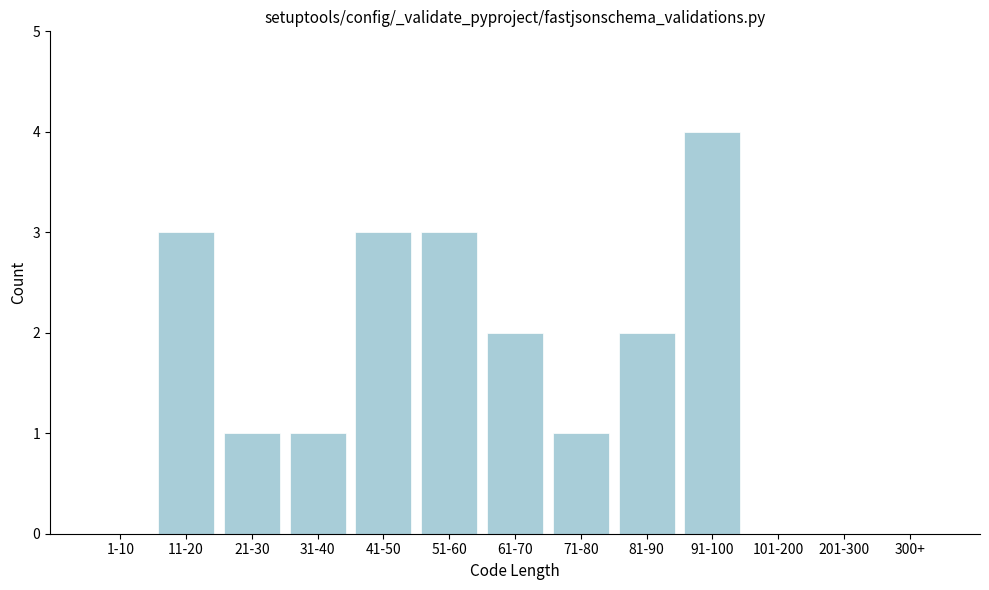

Reading right to left, transcribe all the data shown in this chart.

300+=0	201-300=0	101-200=0	91-100=4	81-90=2	71-80=1	61-70=2	51-60=3	41-50=3	31-40=1	21-30=1	11-20=3	1-10=0